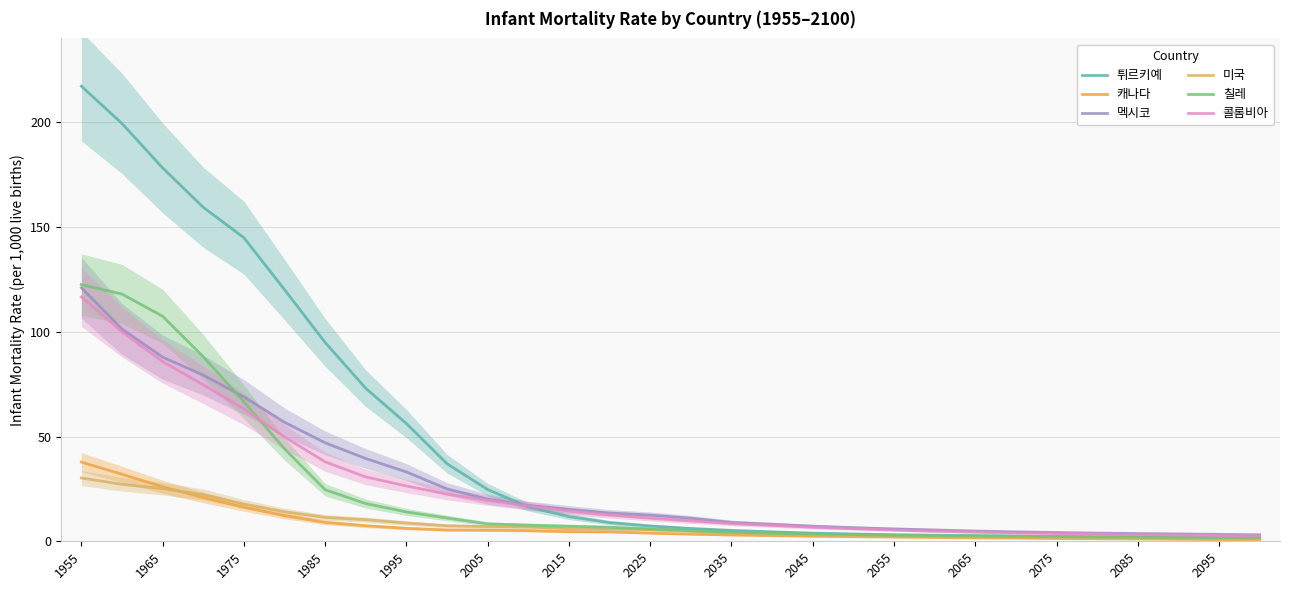

What is the difference between the maximum and minimum values in the 캐나다 series?

37.1